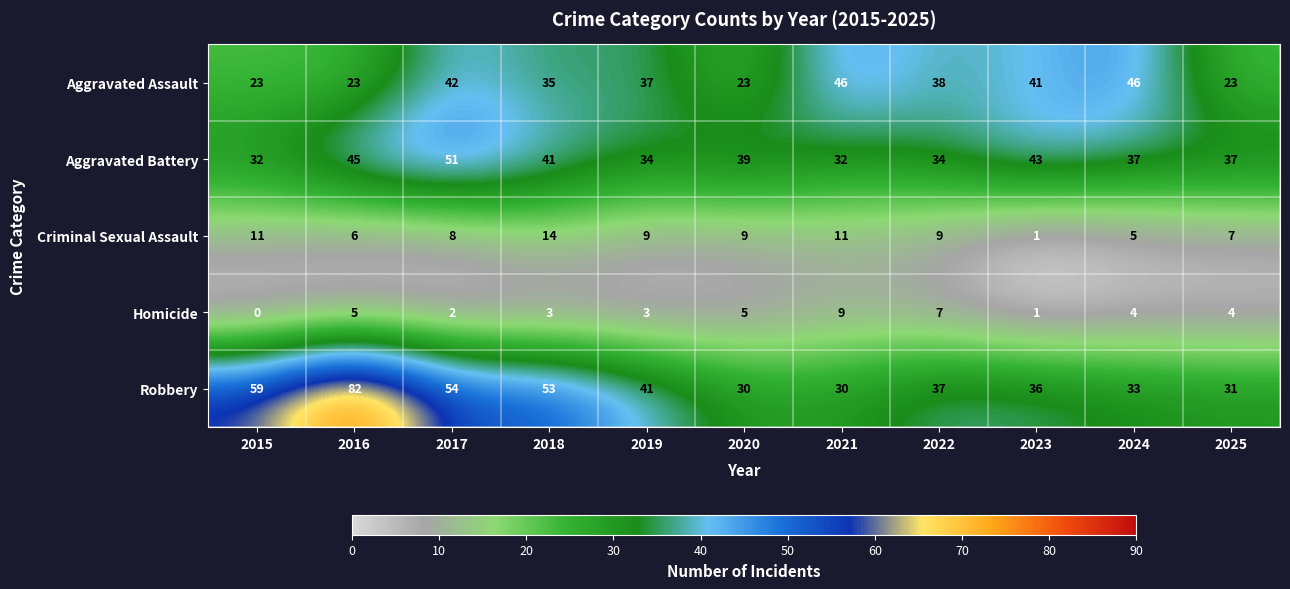

What is the difference between the maximum and minimum values in the Criminal Sexual Assault series?

13